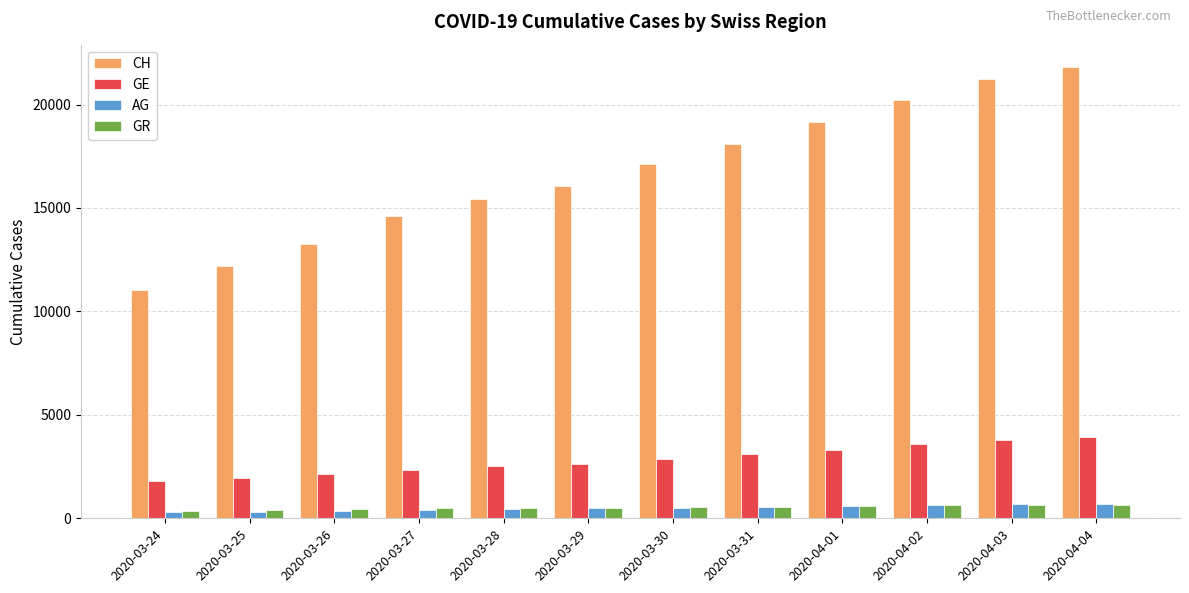

What is the average value of the GR series?

522